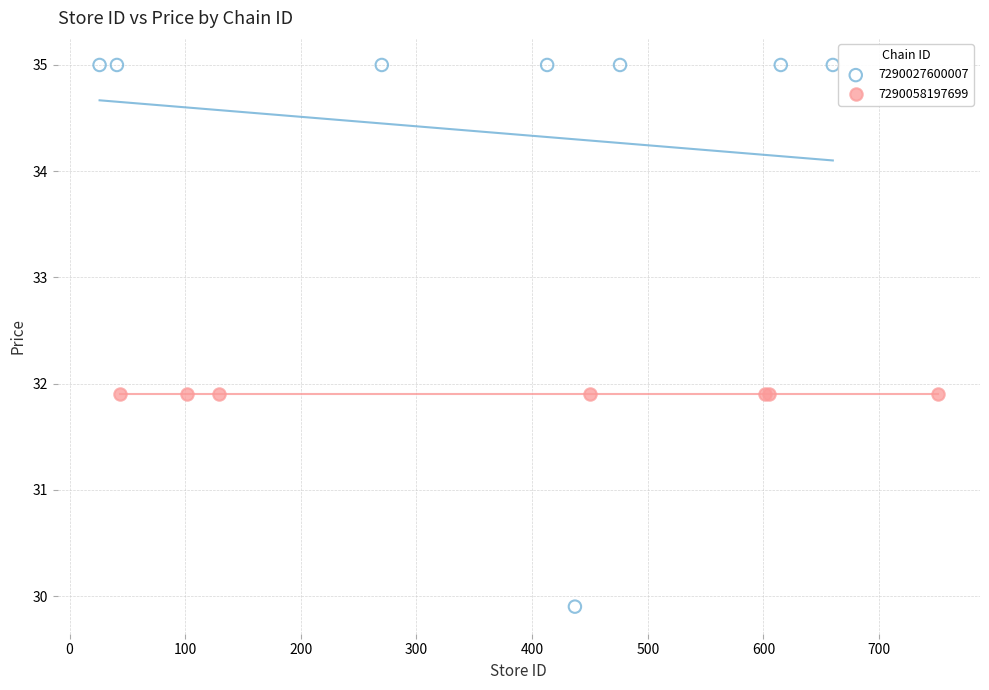

Which series reaches the maximum Y coordinate?

7290027600007